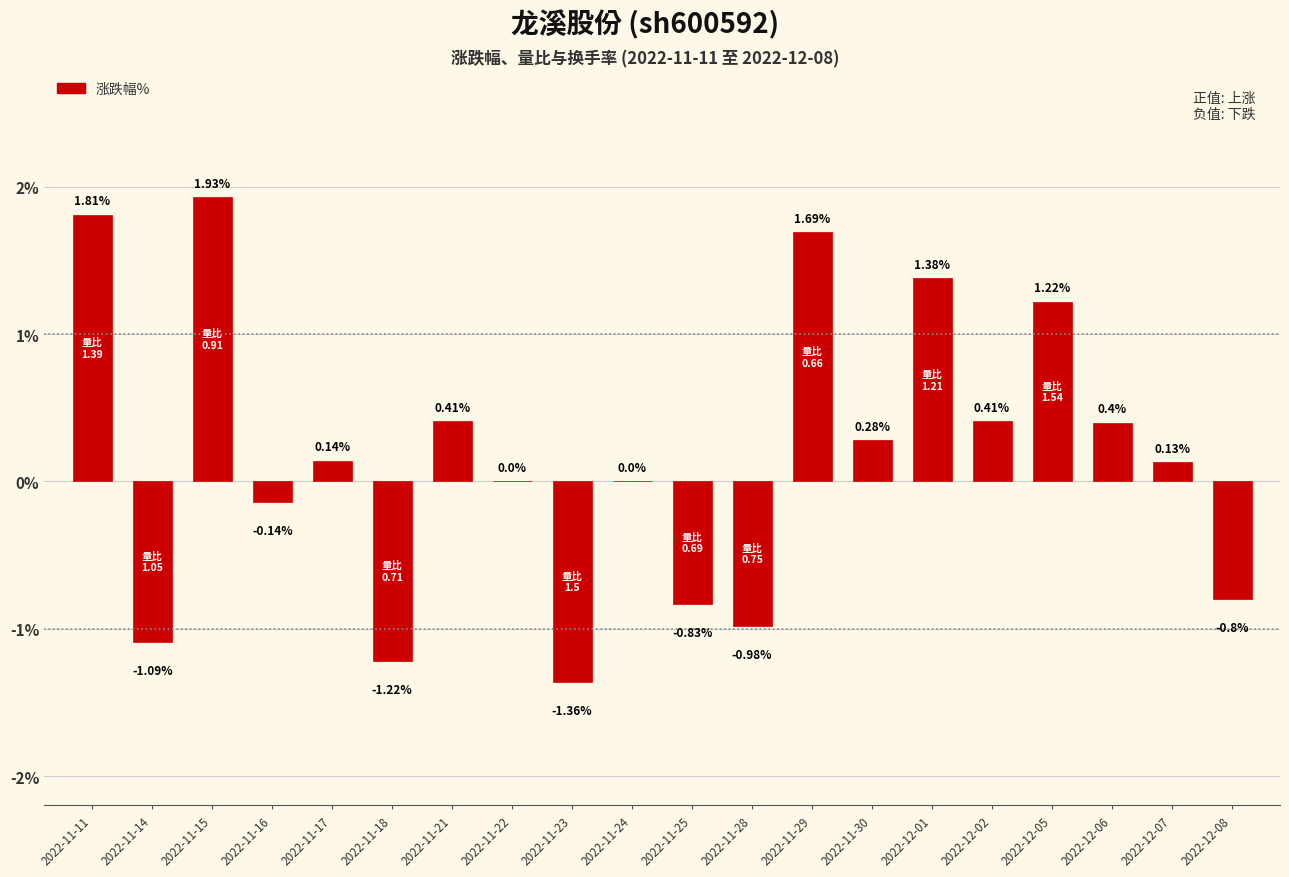

Does the chart contain stacked bars?

No